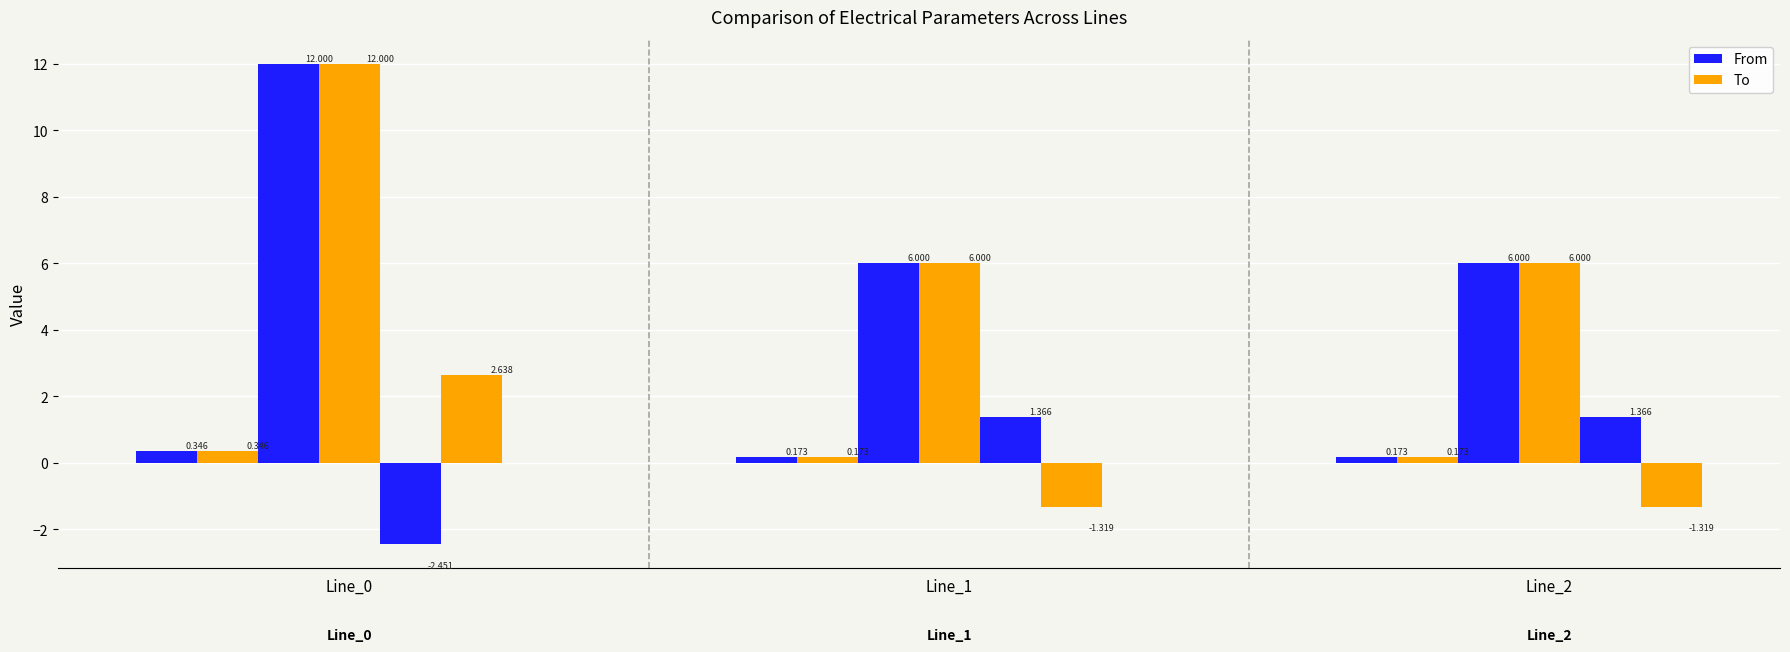

Between Line_1 and Line_0, which is larger?

Line_0